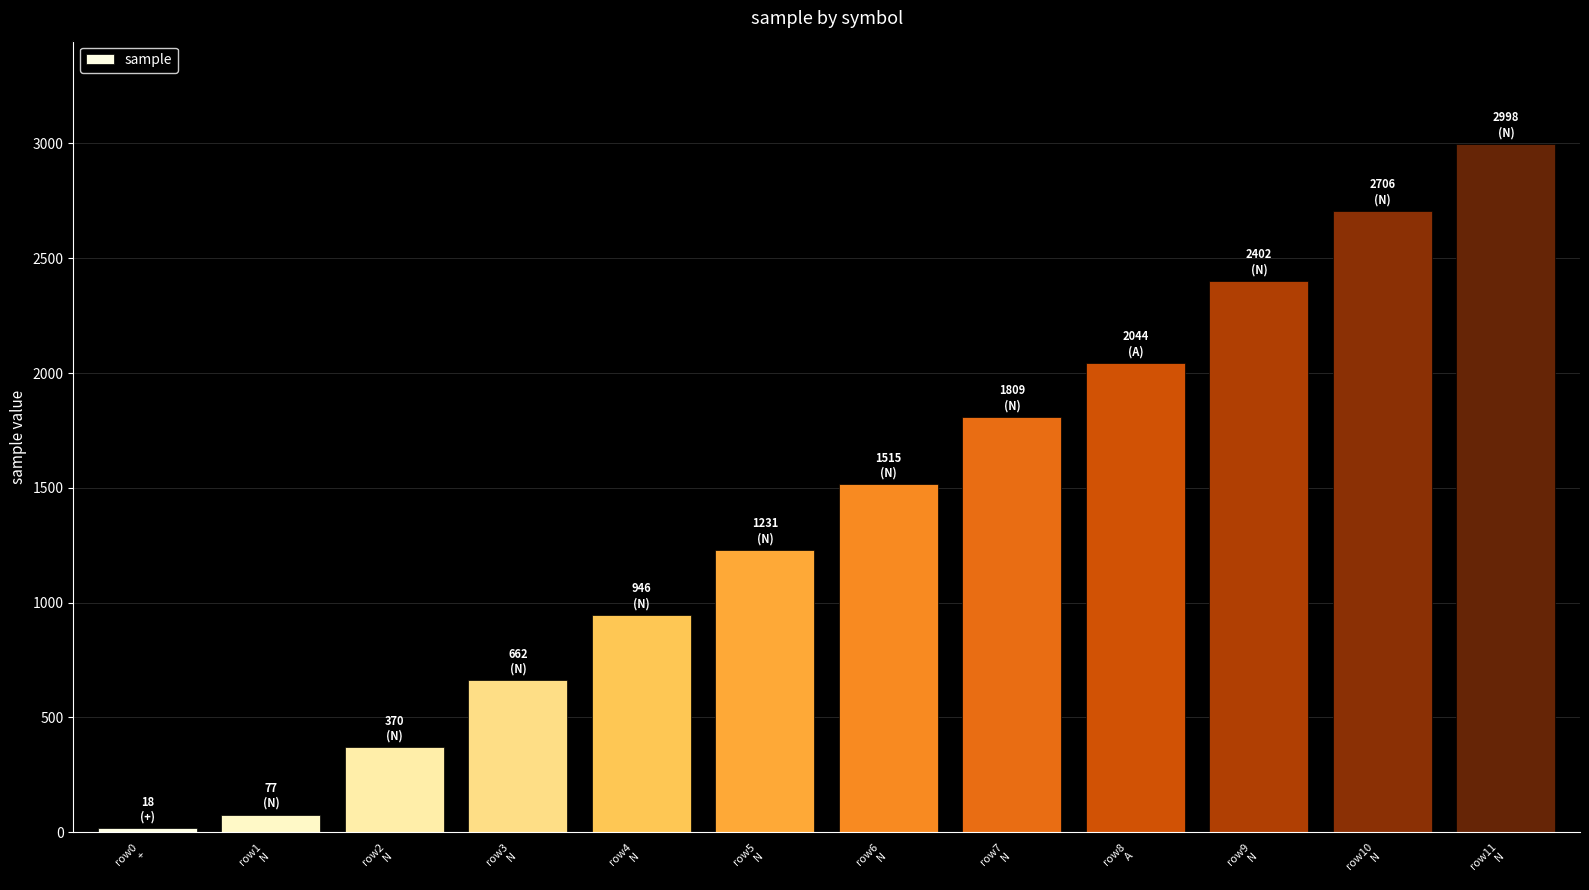

How many distinct data groups are displayed?

1